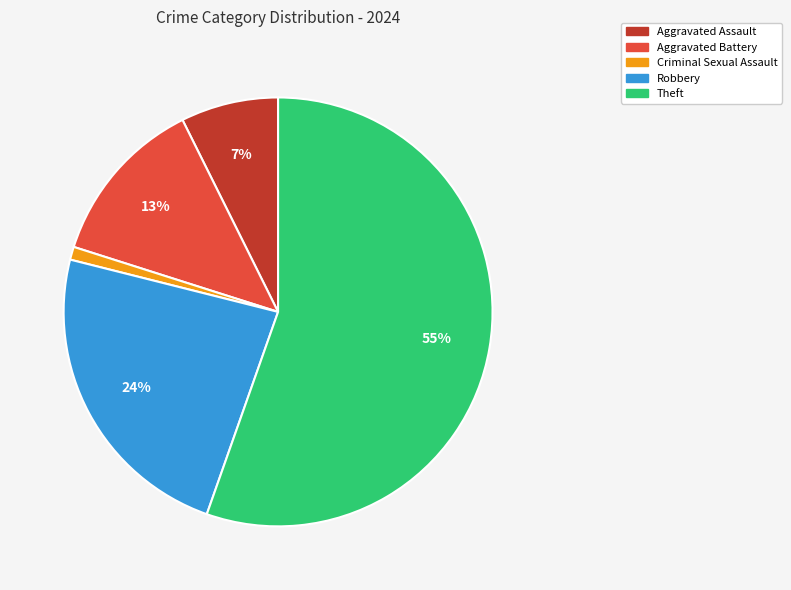

To the nearest percent, what is the average slice percentage?

20%